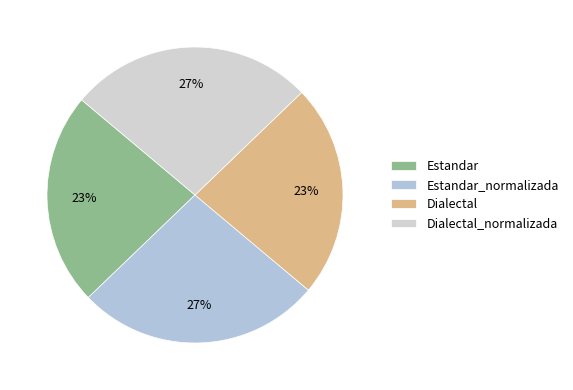

What percentage is NOT represented by Estandar_normalizada?

73.3%